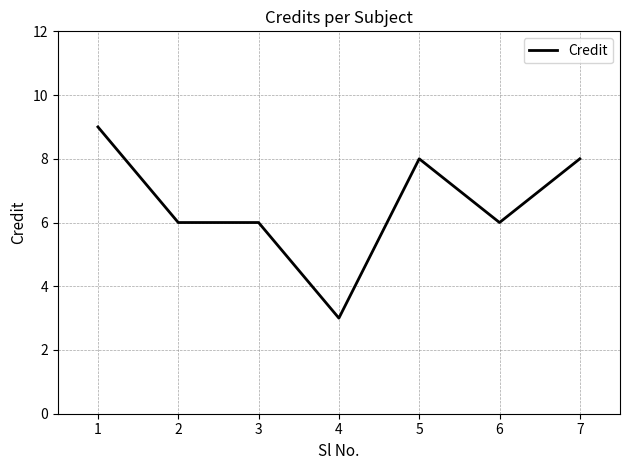

How many series are shown in this chart?

1